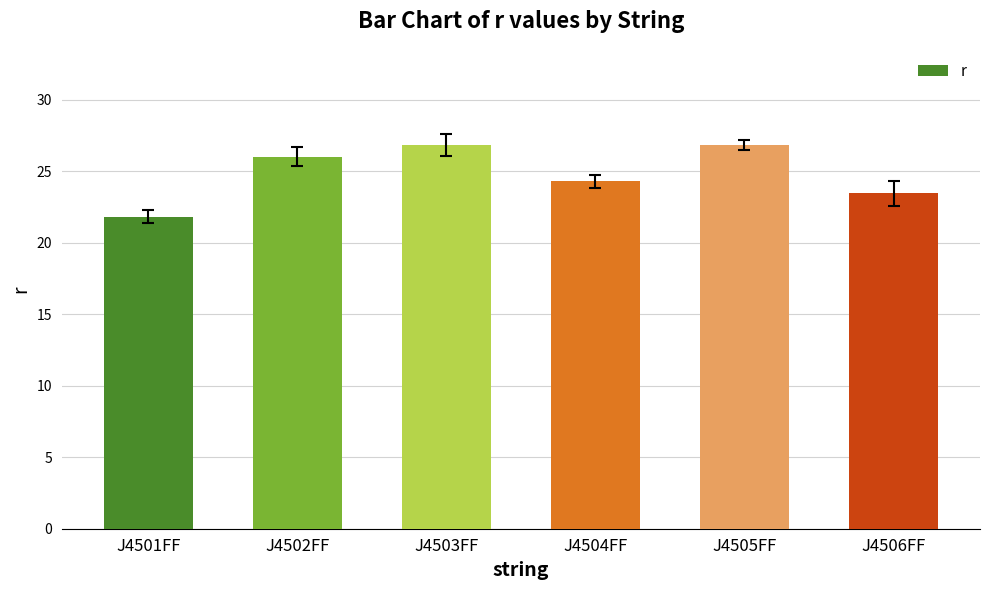

Is it true that the value at J4506FF is 23.5?

True